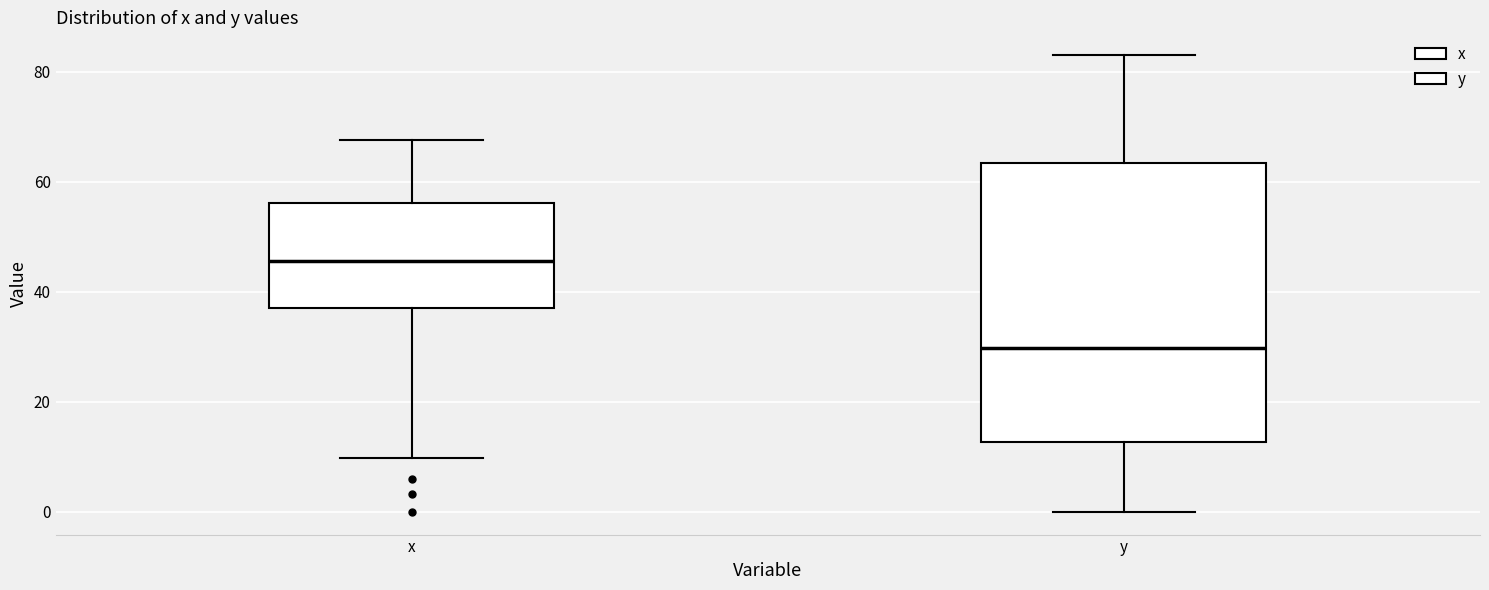

Reading left to right, read every box against the y-axis: the position of its median line, the range the box covers, and the ends of its whiskers. The values are not printed on the chart, so give them approximately, as read against the axis.

x: median 46, box 38 to 56, whiskers 10 to 68
y: median 30, box 12 to 64, whiskers 0 to 84